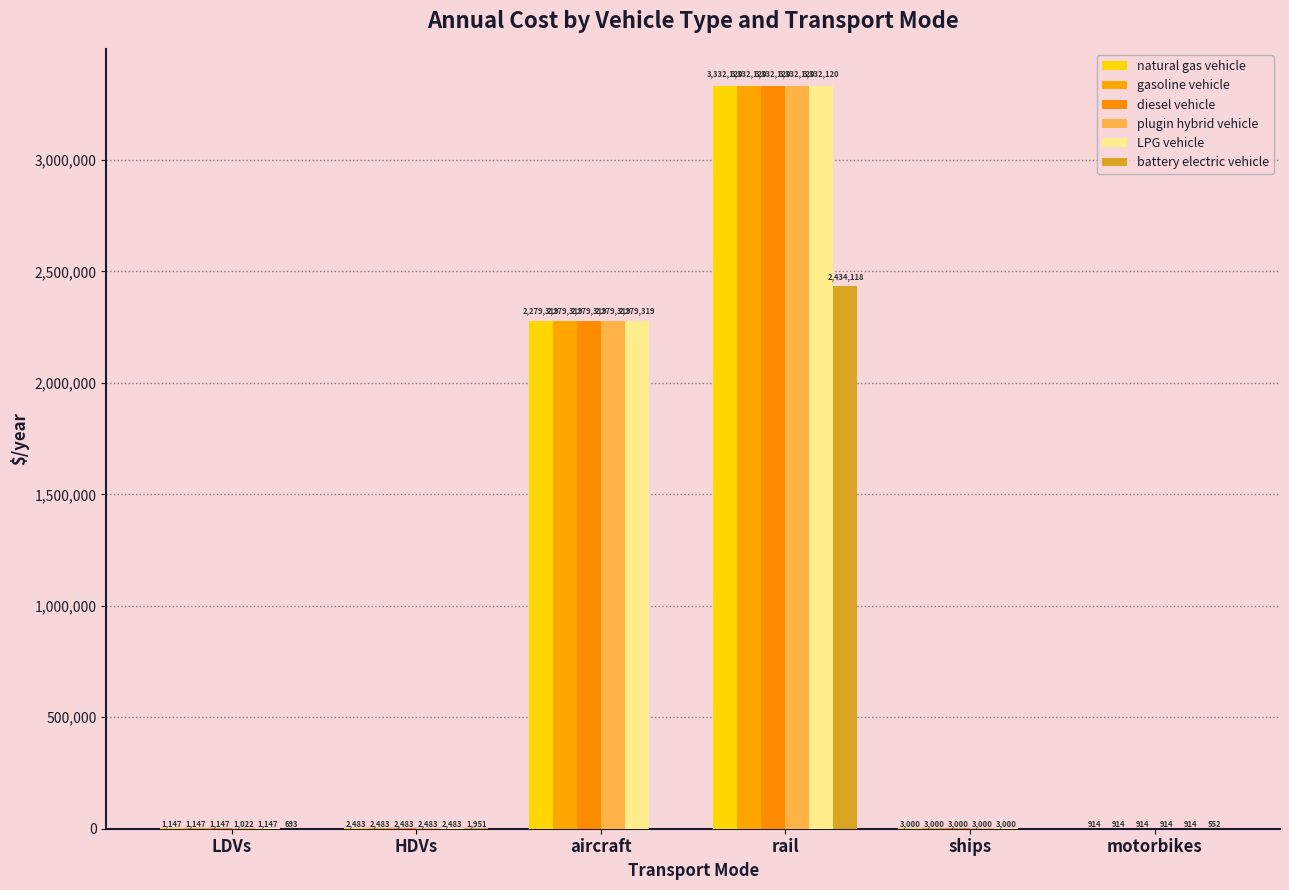

Which series has the widest spread of values?

natural gas vehicle